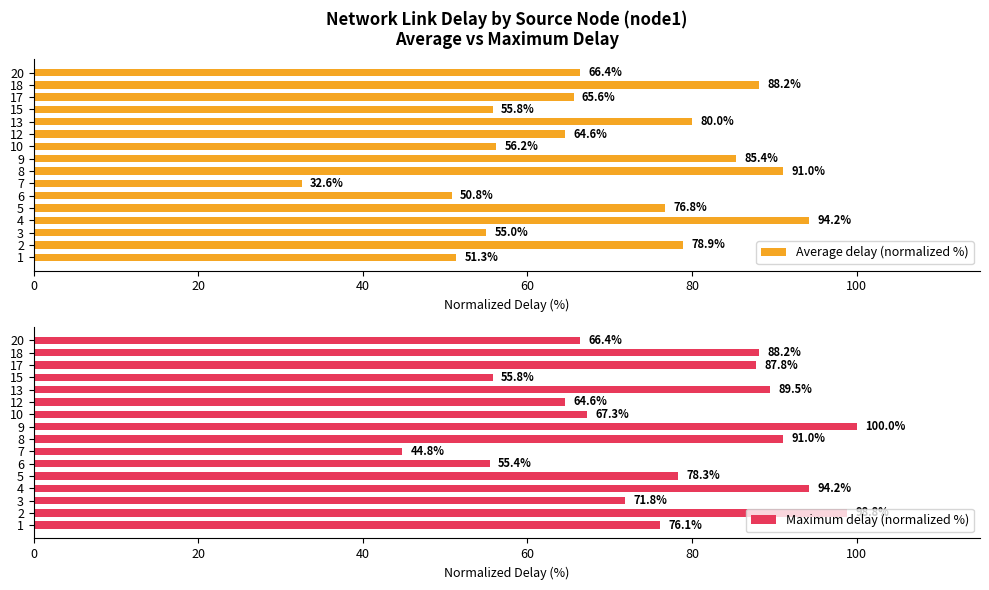

What is the minimum value for Average delay (normalized %)?

32.6